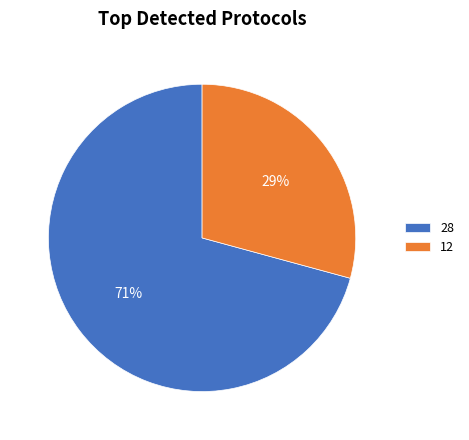

Which slice is the largest?

28